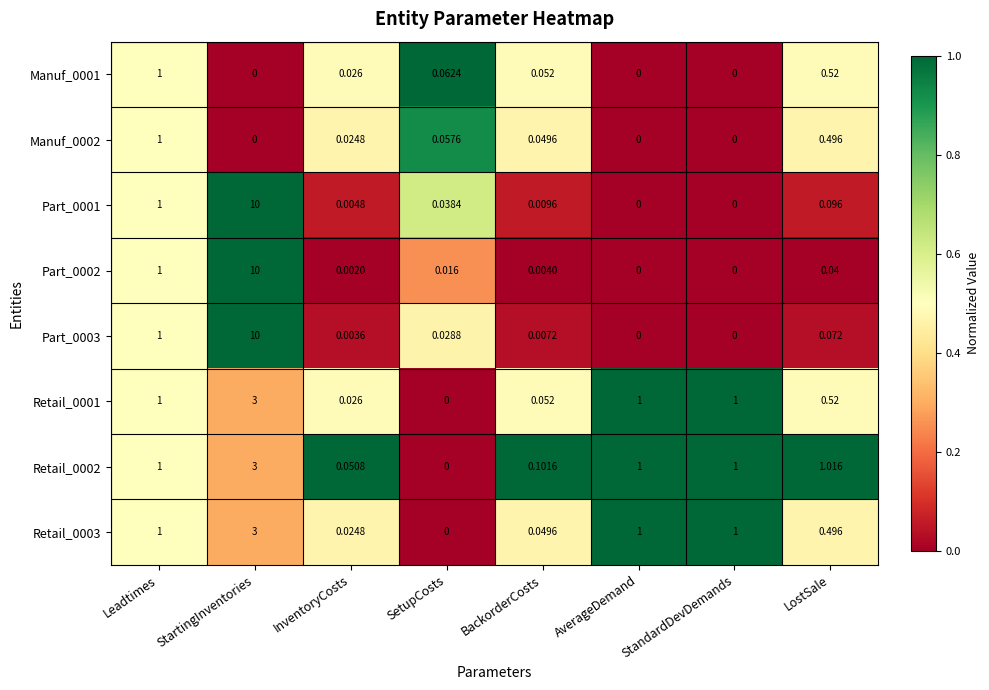

Which category has the highest value across all series?

StartingInventories